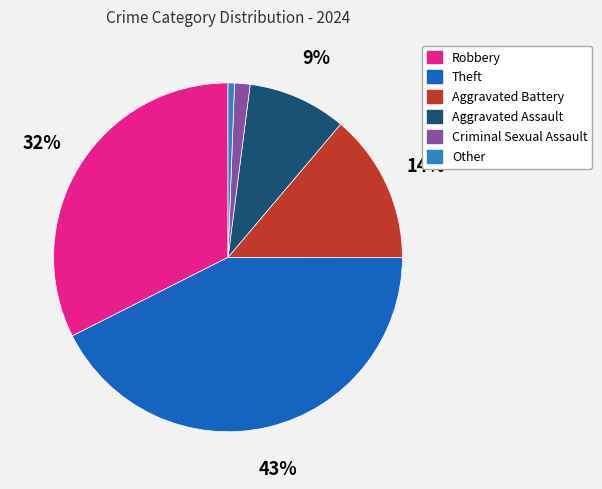

Is there any slice that represents more than half of the pie?

No